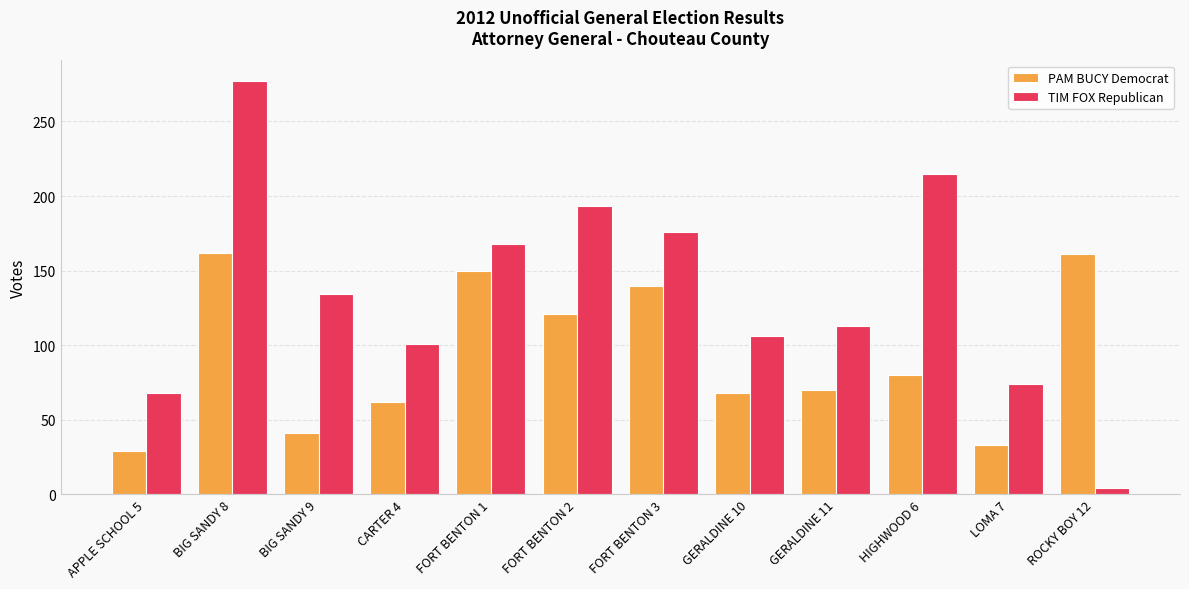

List the labels in order of TIM FOX Republican value, largest first.

BIG SANDY 8, HIGHWOOD 6, FORT BENTON 2, FORT BENTON 3, FORT BENTON 1, BIG SANDY 9, GERALDINE 11, GERALDINE 10, CARTER 4, LOMA 7, APPLE SCHOOL 5, ROCKY BOY 12